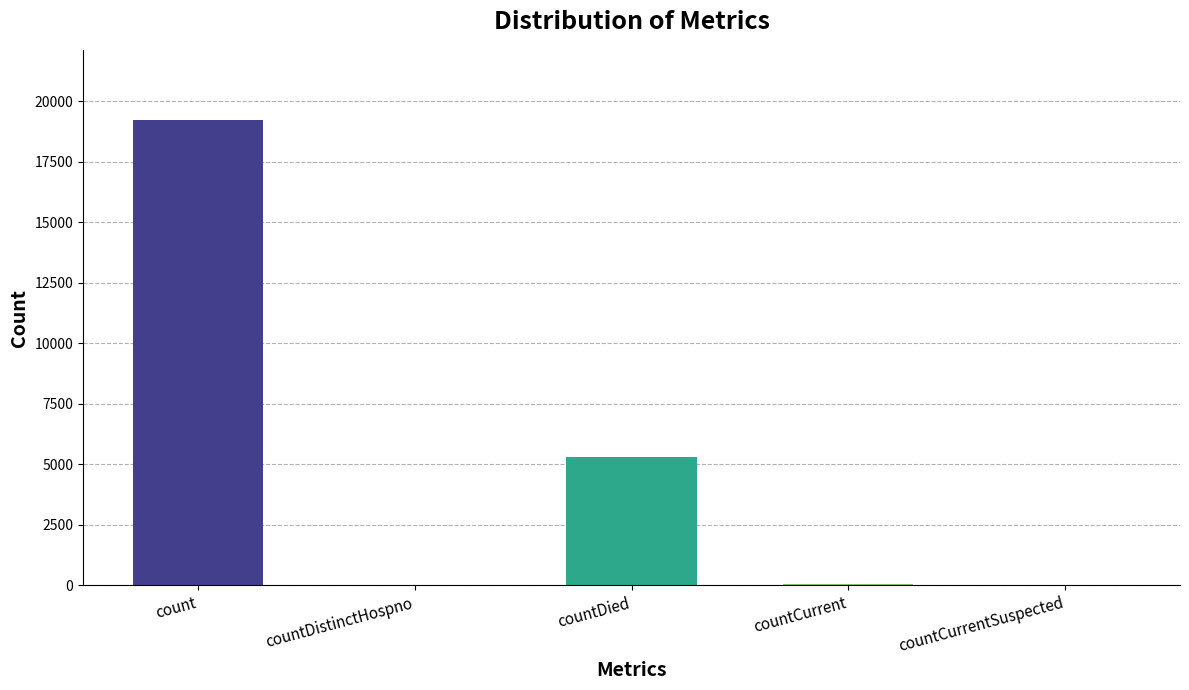

Where does the data first go above 39?

count